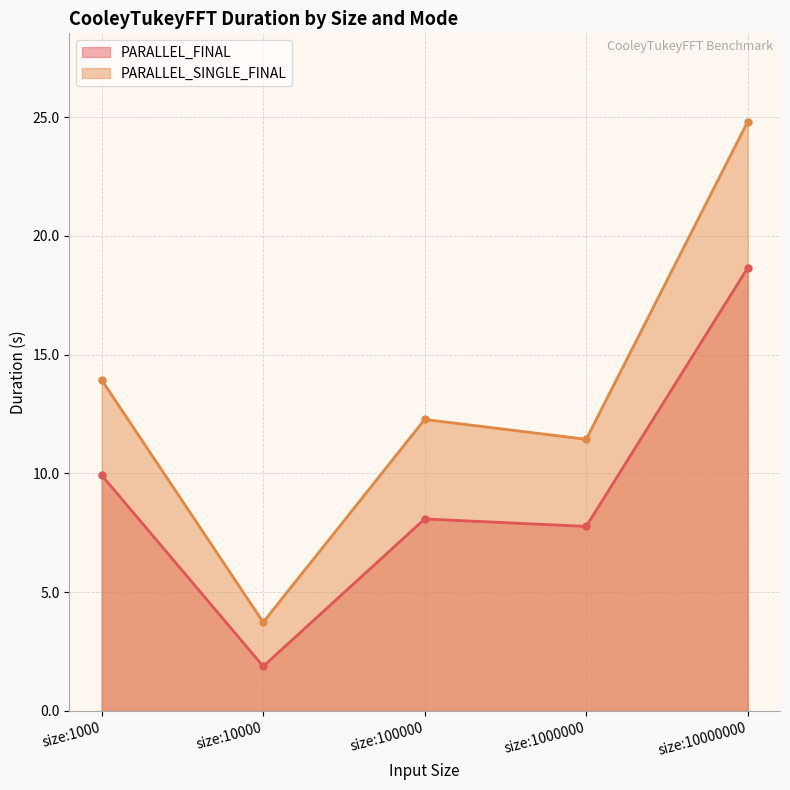

Does the chart have visible grid lines?

Yes